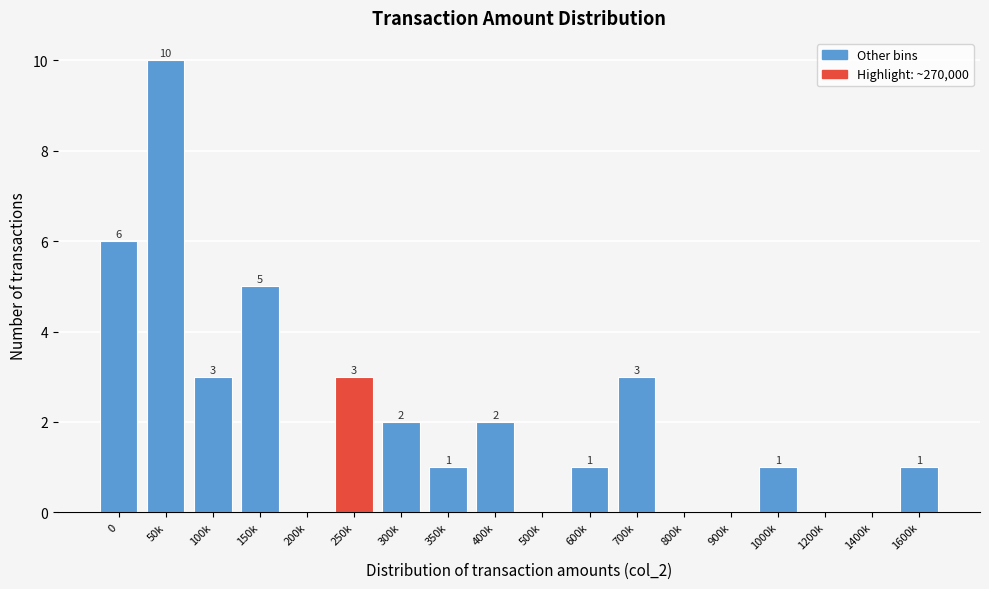

Reading right to left, what are all the values shown in this chart?

1600k=1	1400k=0	1200k=0	1000k=1	900k=0	800k=0	700k=3	600k=1	500k=0	400k=2	350k=1	300k=2	250k=3	200k=0	150k=5	100k=3	50k=10	0=6